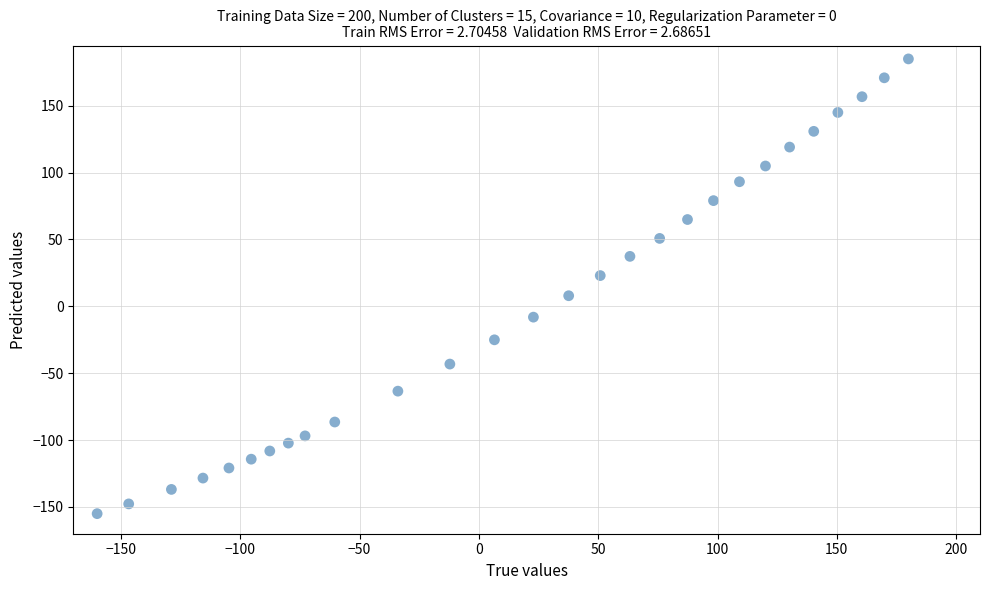

What is the range of Y values (max minus min)?

340.0